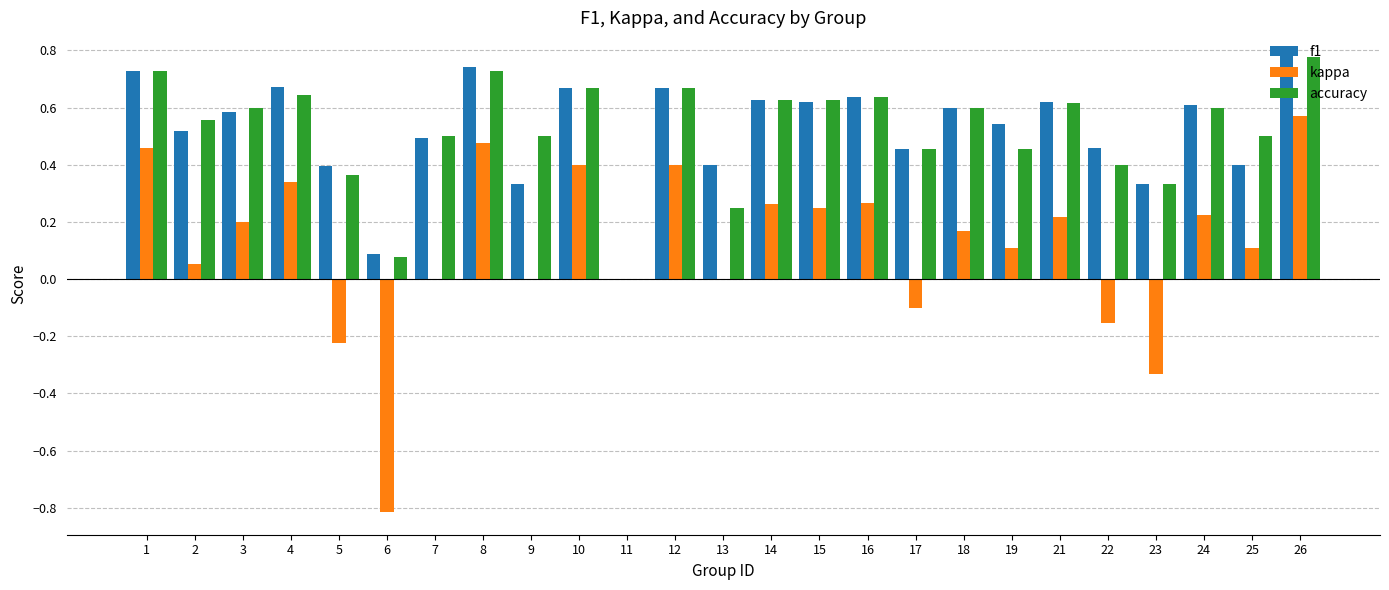

Between 8 and 21, which series saw the biggest shift?

kappa